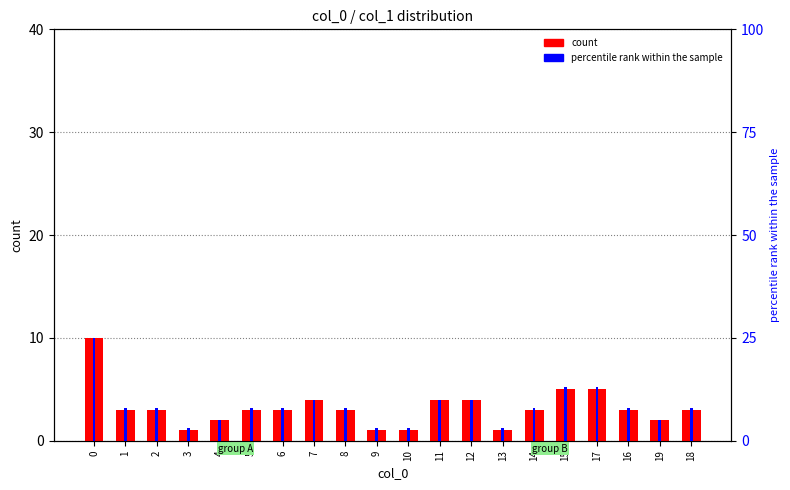

Read the count value at 0.

10